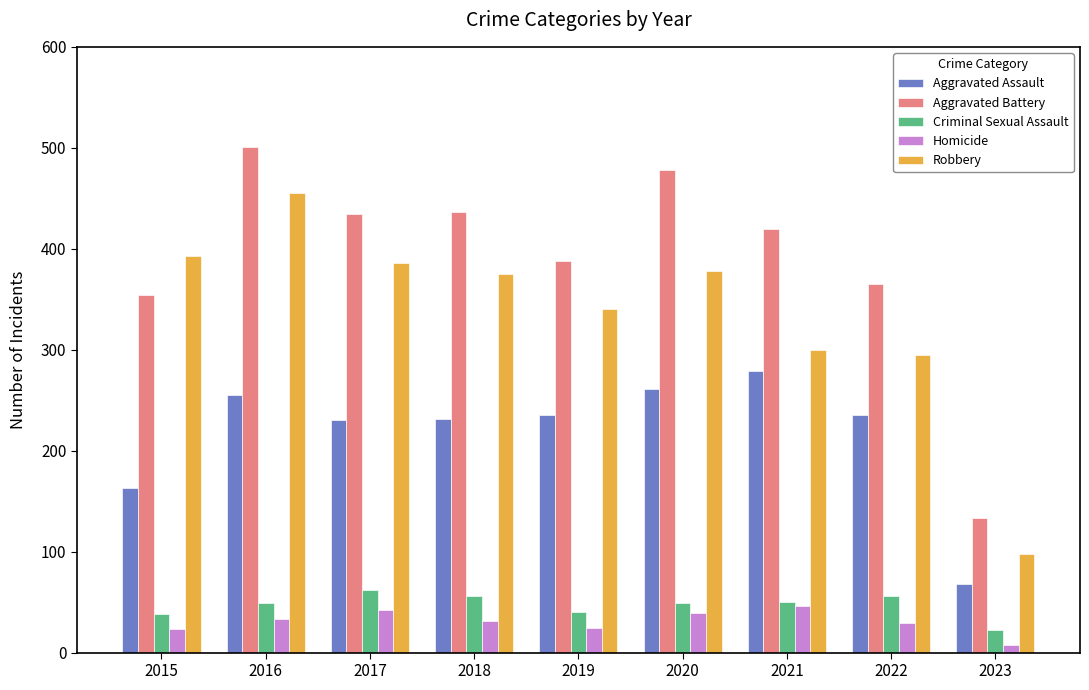

What is the lowest value of the Robbery series?

98